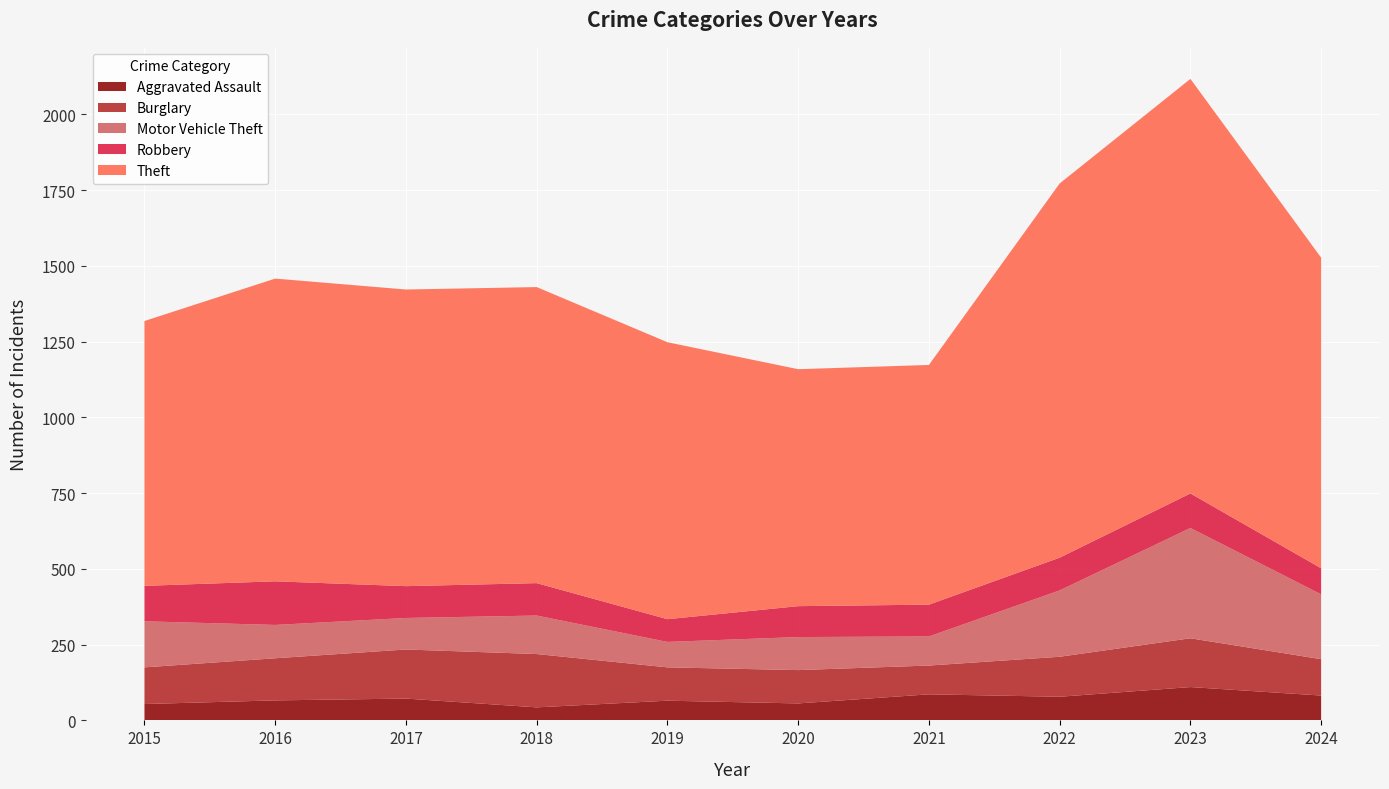

Reading right to left, what are all the values shown in this chart?

Aggravated Assault: 82	110	78	86	56	65	43	72	66	54
Burglary: 120	161	132	95	110	110	176	162	139	121
Motor Vehicle Theft: 214	364	219	96	109	84	127	104	110	152
Robbery: 86	114	108	105	102	75	107	105	144	117
Theft: 1025	1368	1235	791	782	914	977	979	999	874